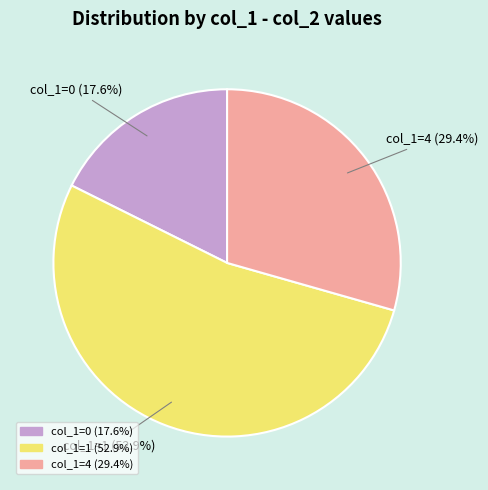

Count the number of slices in the pie.

3